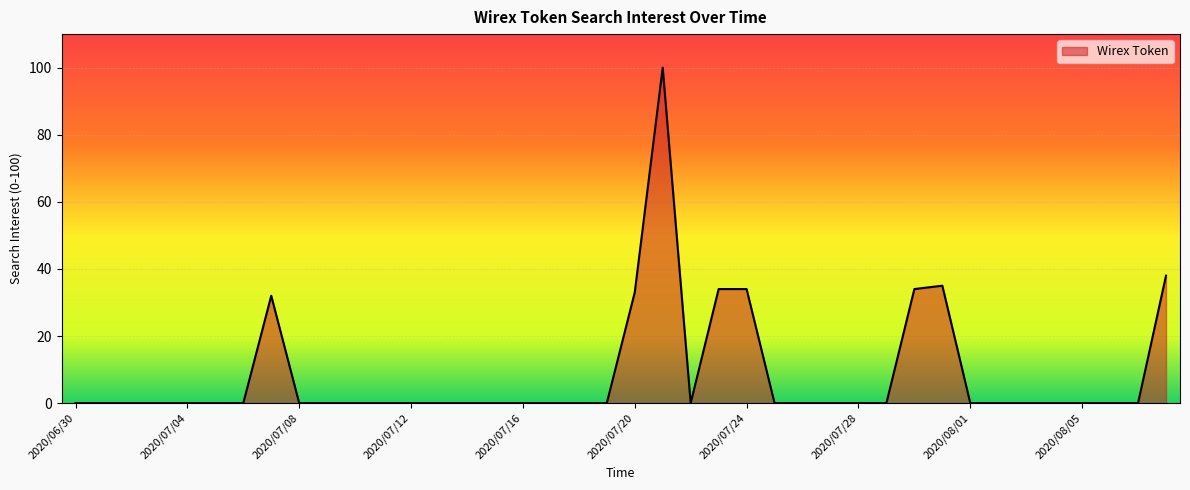

What is the difference between the maximum and minimum values?

100